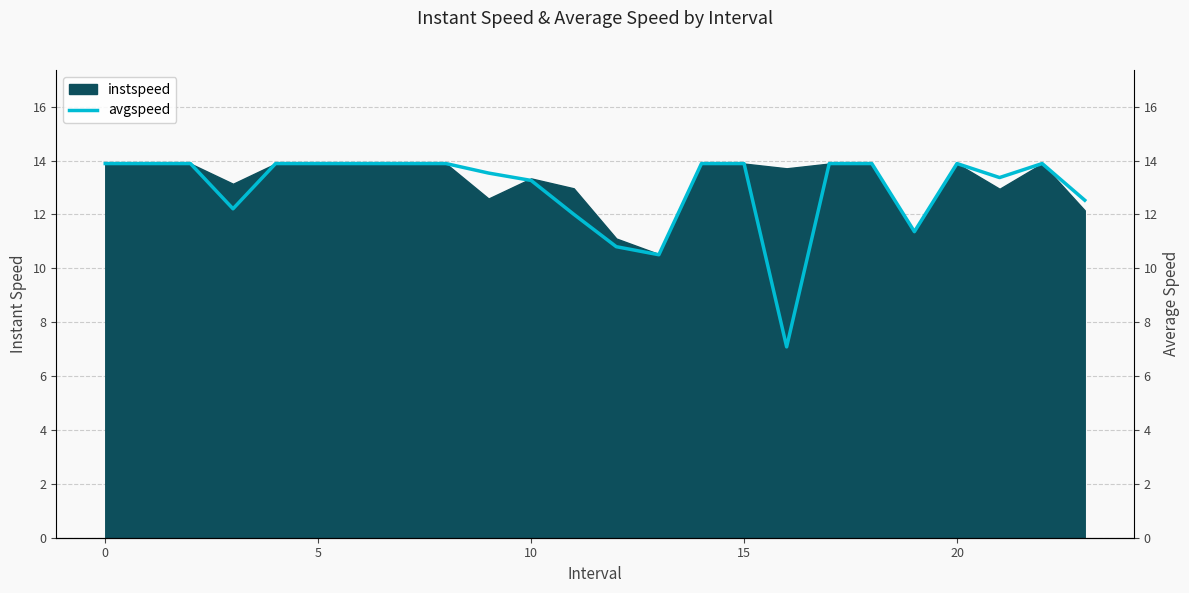

How many interior local valleys (lower than both neighbors) does the data have?

5